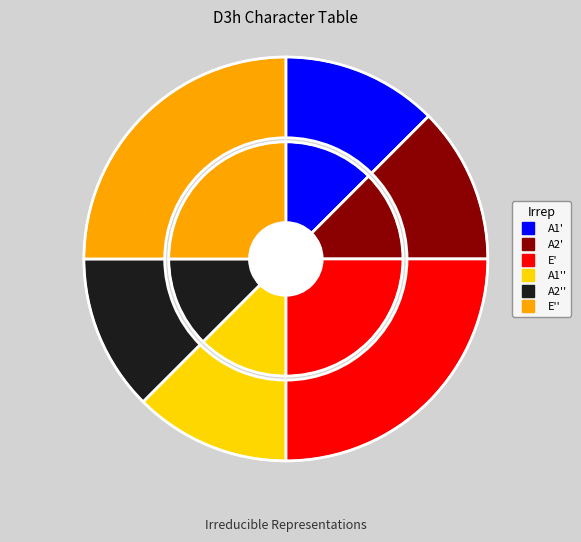

Is it true that E'' is 25% of the pie?

True